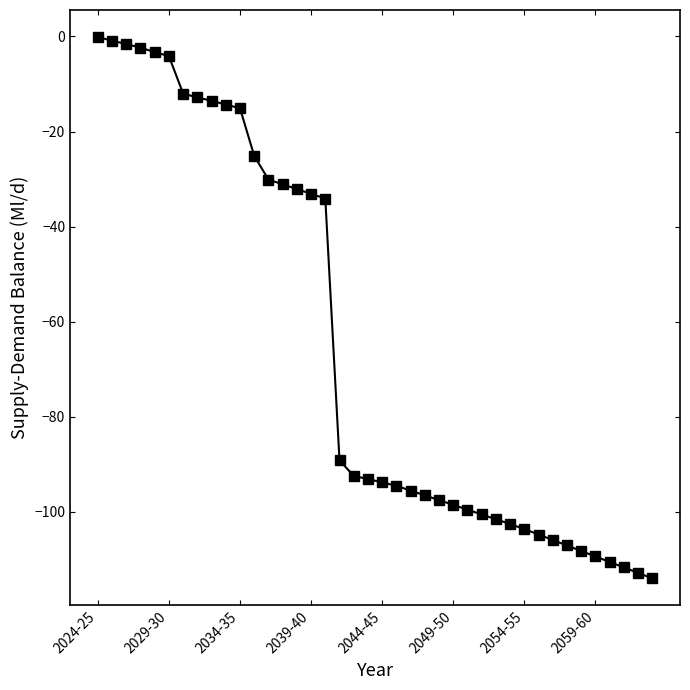

What is the value of the 2nd point from the left?

-0.9